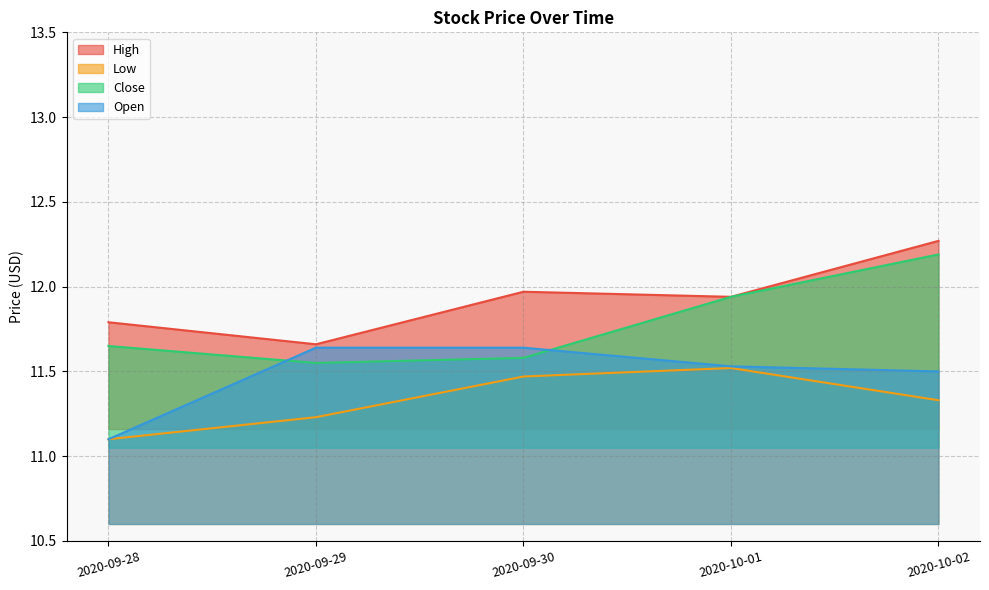

Which label corresponds to the largest value in the chart?

2020-10-02